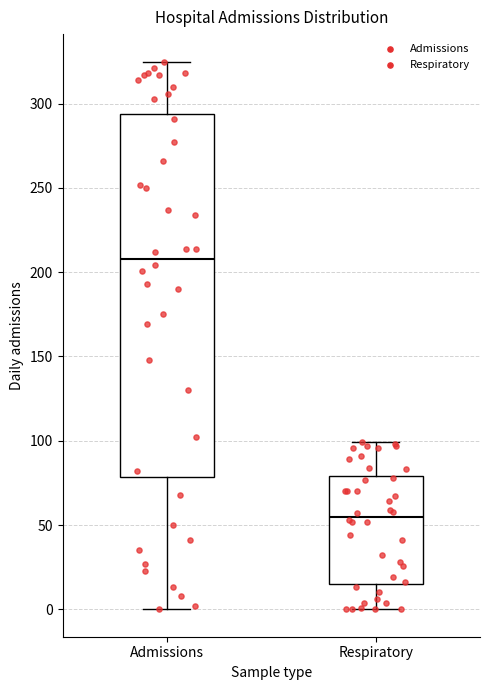

Reading left to right, read every box against the y-axis: the position of its median line, the range the box covers, and the ends of its whiskers. The values are not printed on the chart, so give them approximately, as read against the axis.

Admissions: median 210, box 80 to 295, whiskers 0 to 325
Respiratory: median 55, box 15 to 80, whiskers 0 to 100